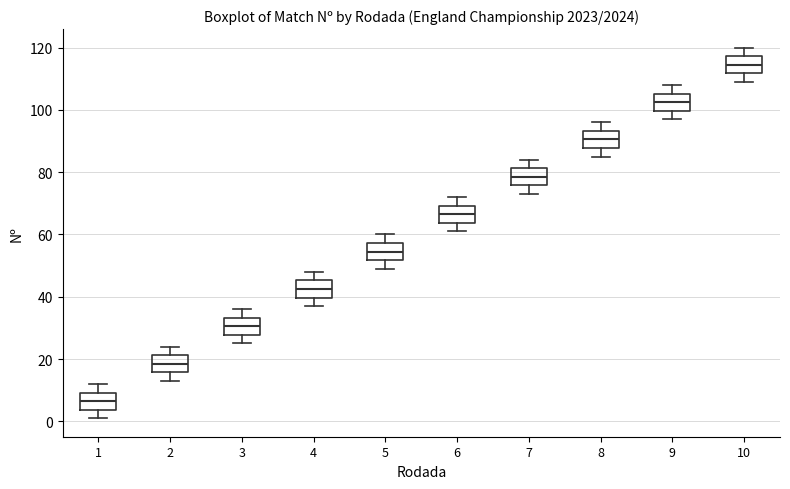

Where does the upper whisker of the box at x = 6 end on the y-axis? The values are not printed on the chart, so give them approximately, as read against the axis.

72